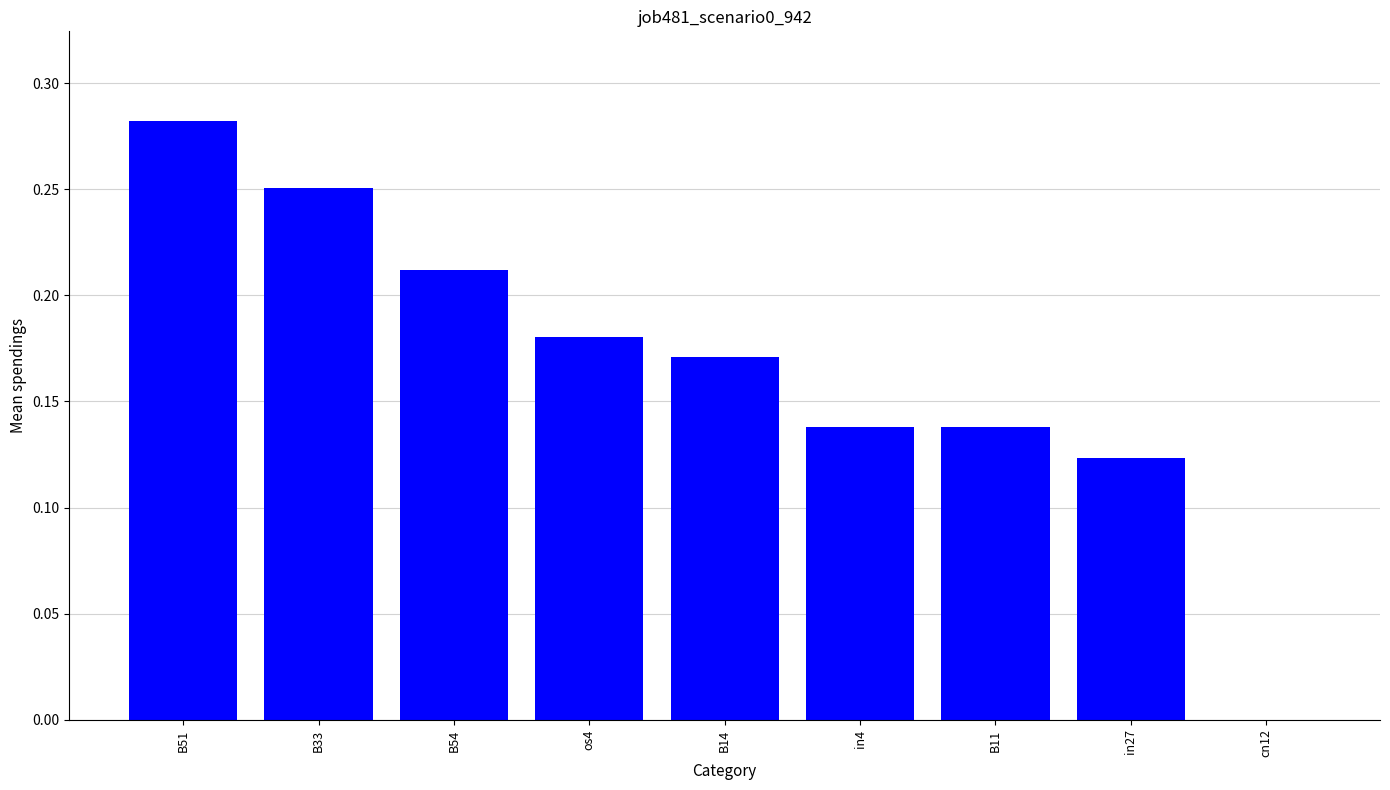

What is the sum of all values?

1.5